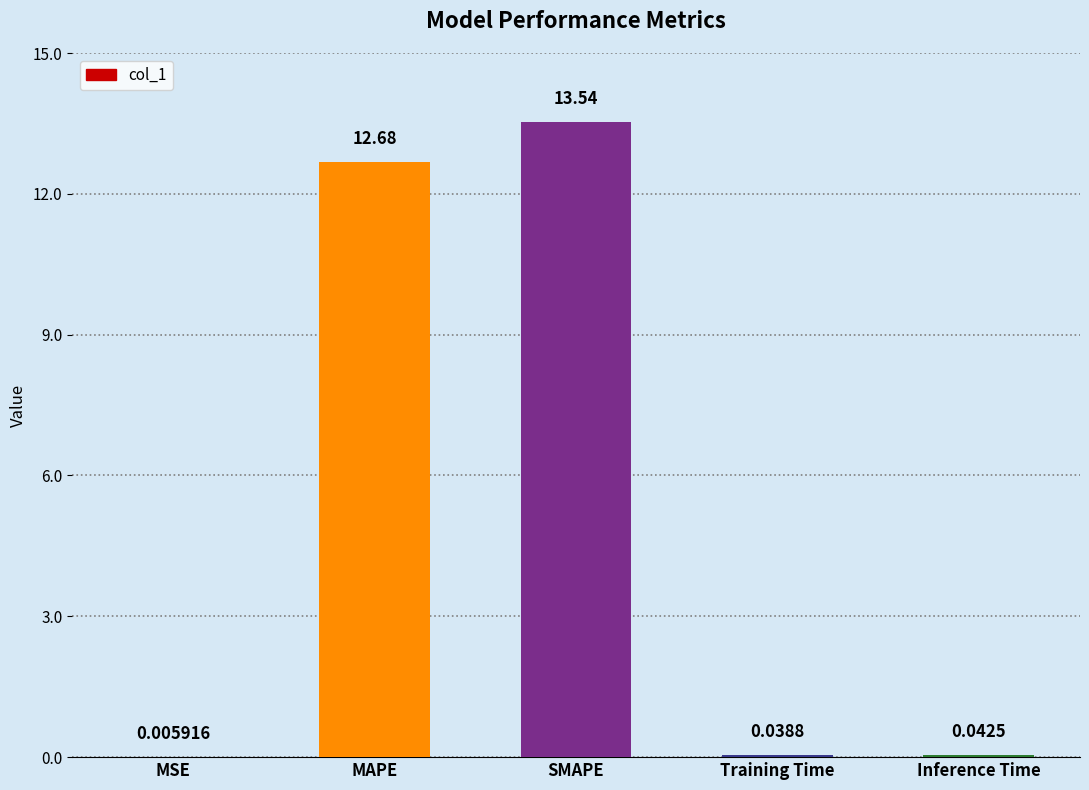

What is the sum of all values?

26.3